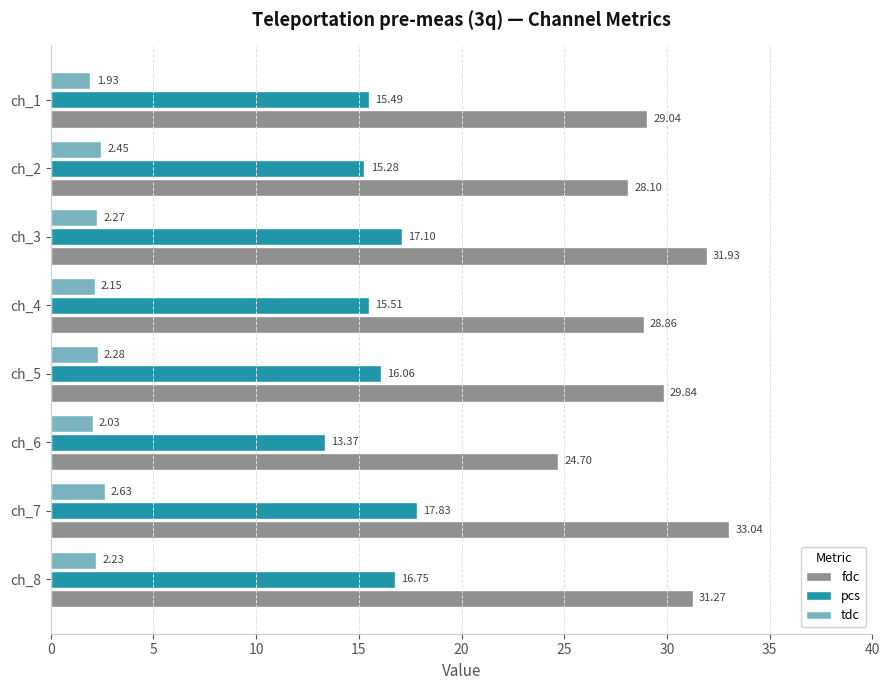

Rank the categories by fdc value from lowest to highest.

ch_6, ch_2, ch_4, ch_1, ch_5, ch_8, ch_3, ch_7